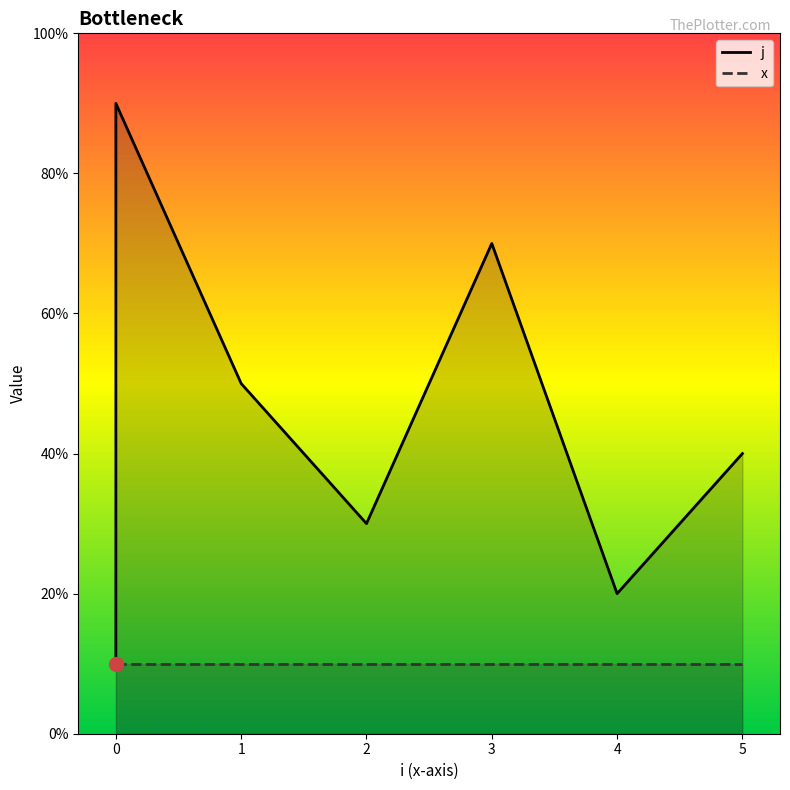

Does the chart have visible grid lines?

No